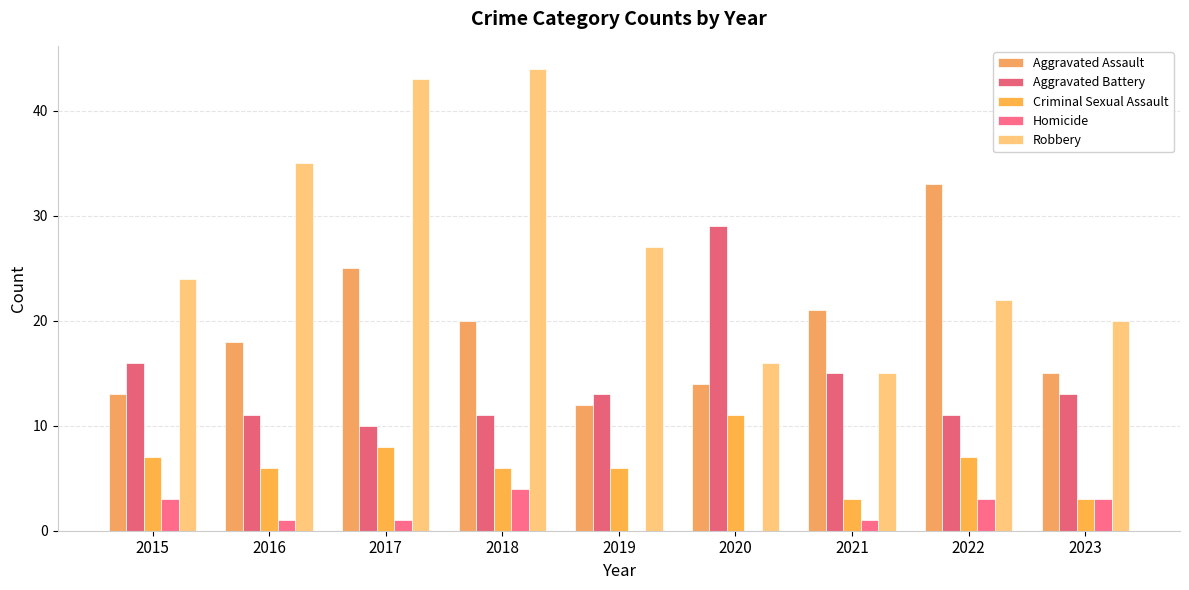

Reading left to right, what are all the values shown in this chart?

Aggravated Assault: 13	18	25	20	12	14	21	33	15
Aggravated Battery: 16	11	10	11	13	29	15	11	13
Criminal Sexual Assault: 7	6	8	6	6	11	3	7	3
Homicide: 3	1	1	4	0	0	1	3	3
Robbery: 24	35	43	44	27	16	15	22	20